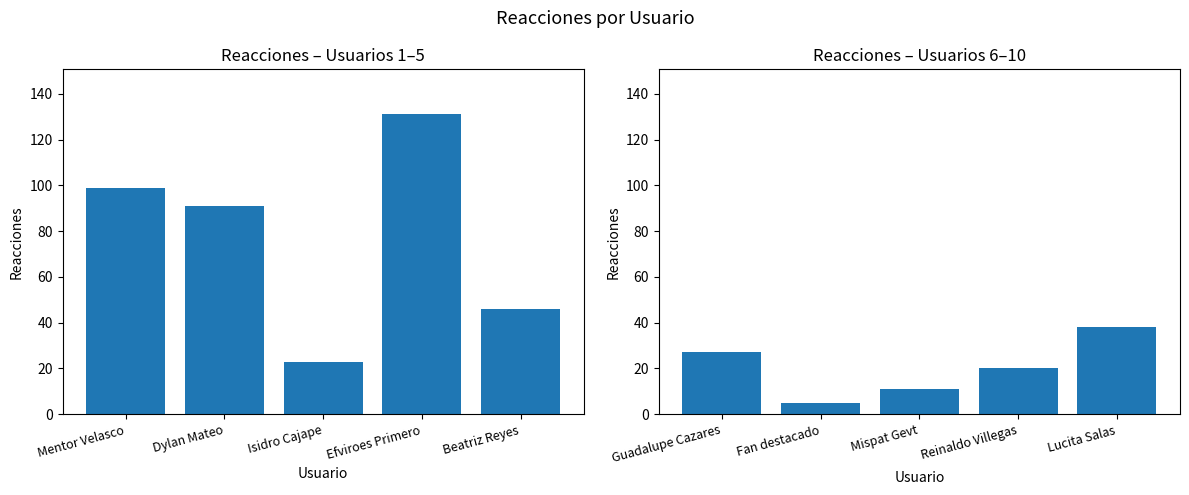

Which series has the largest range (max minus min)?

Reacciones (1-5)